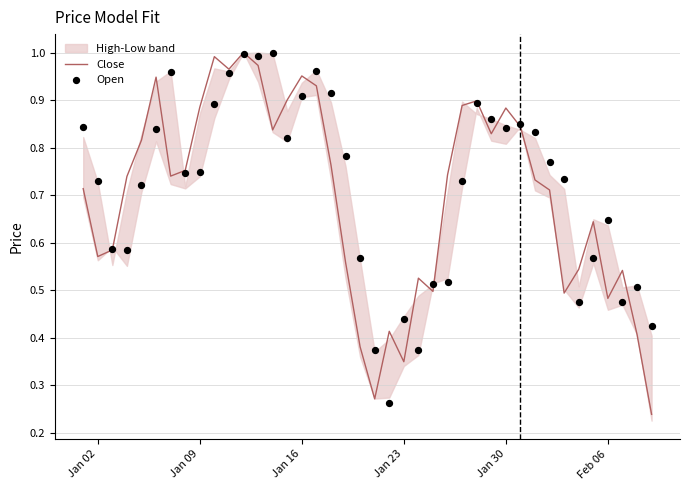

At how many categories does at least one series exceed 0?

40